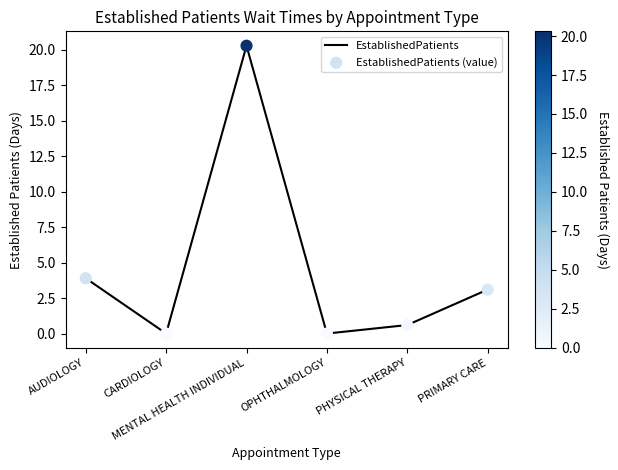

What is the difference between the maximum and second lowest values?

20.3